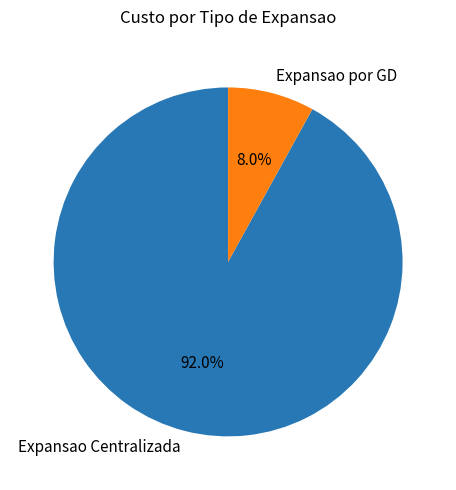

Is there any slice that represents more than half of the pie?

Yes